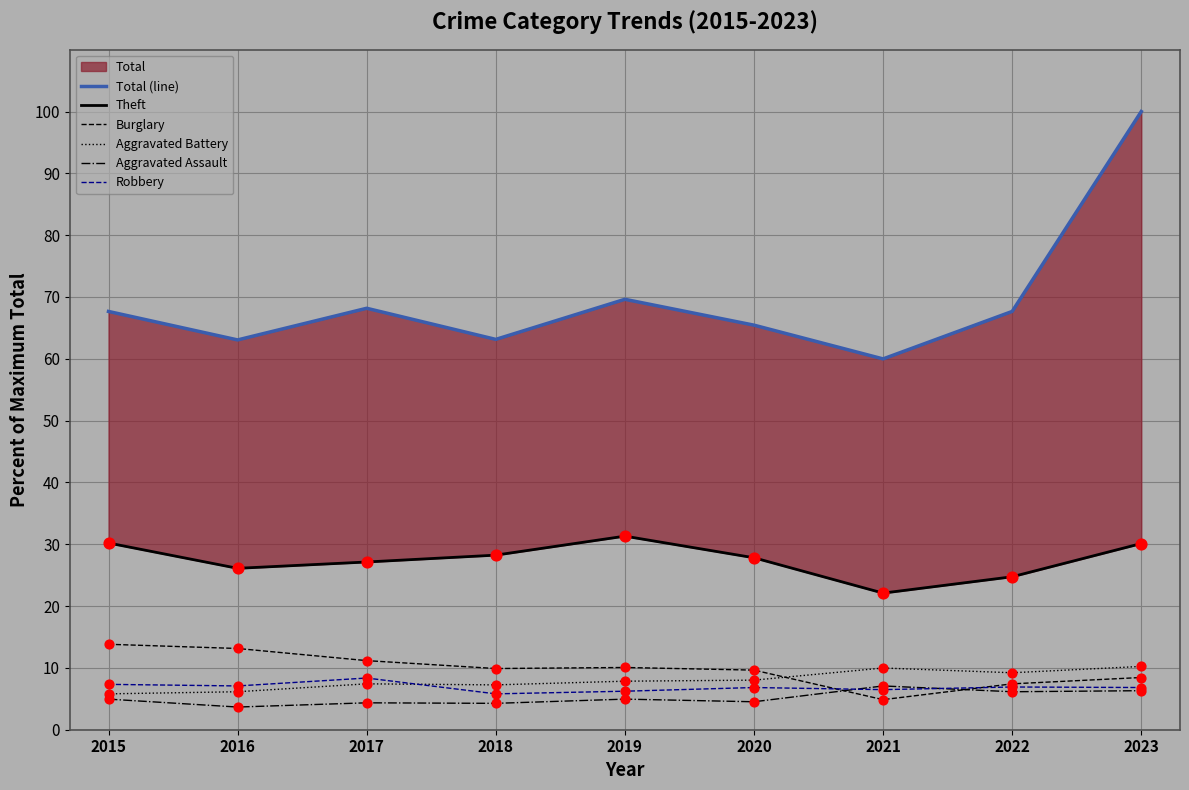

What is the total value across all series at 2019?

130.0